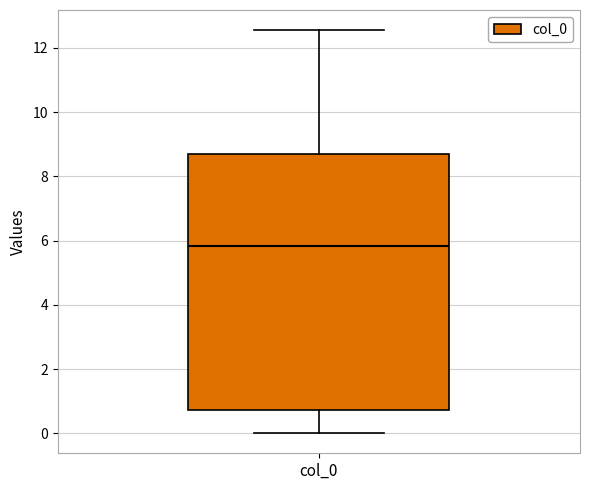

Transcribe this box plot: give where the median line is, the range the box spans, and where the two whiskers end, as read against the y-axis. The values are not printed on the chart, so give them approximately, as read against the axis.

median 5.8, box 0.8 to 8.6, whiskers 0.0 to 12.6